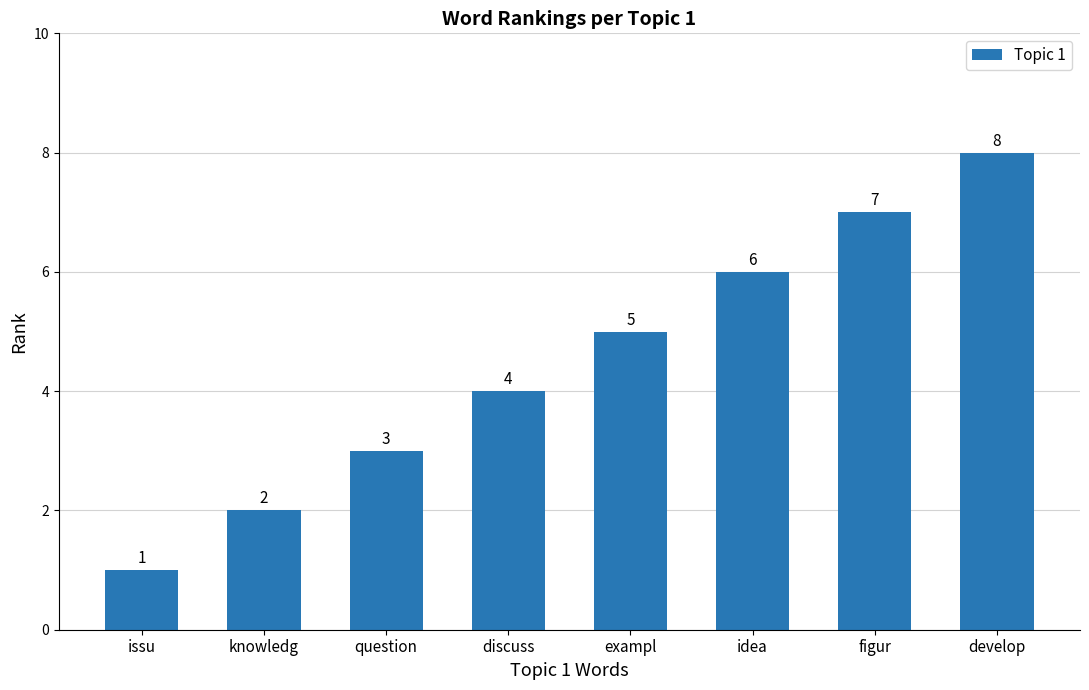

Rank the categories by value from highest to lowest.

develop, figur, idea, exampl, discuss, question, knowledg, issu